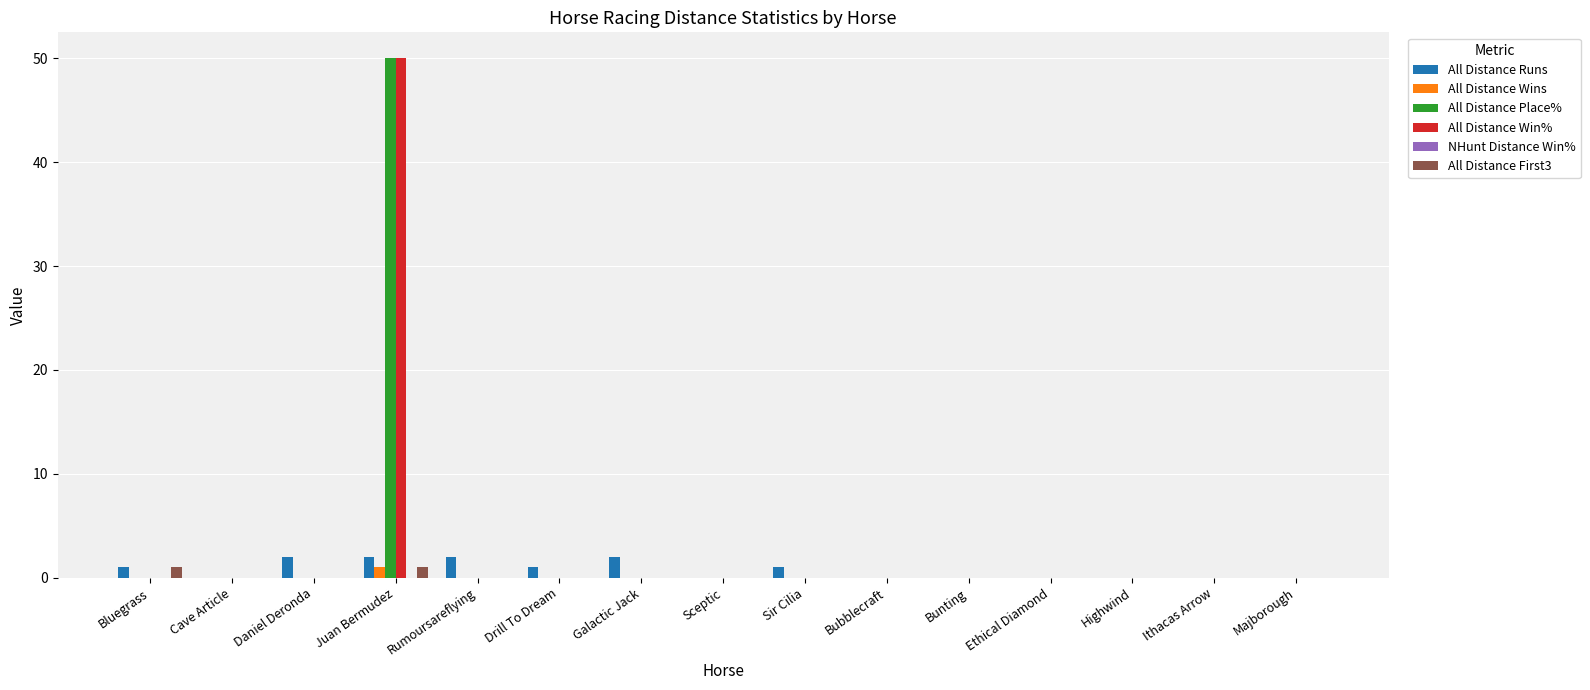

At which label does All Distance Place% reach its peak?

Juan Bermudez